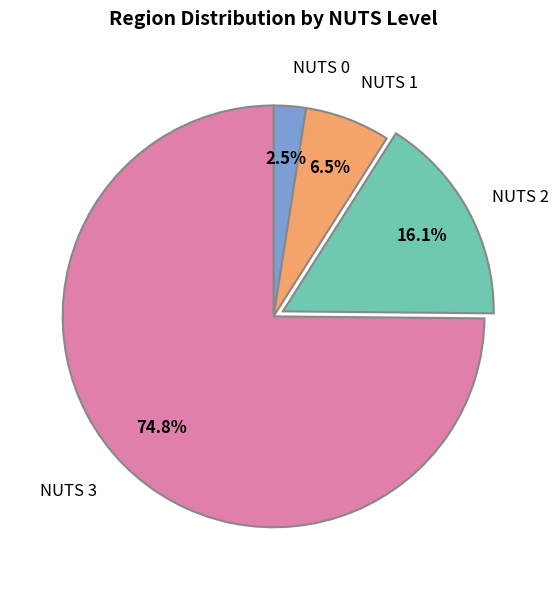

Is there any slice that represents more than half of the pie?

Yes